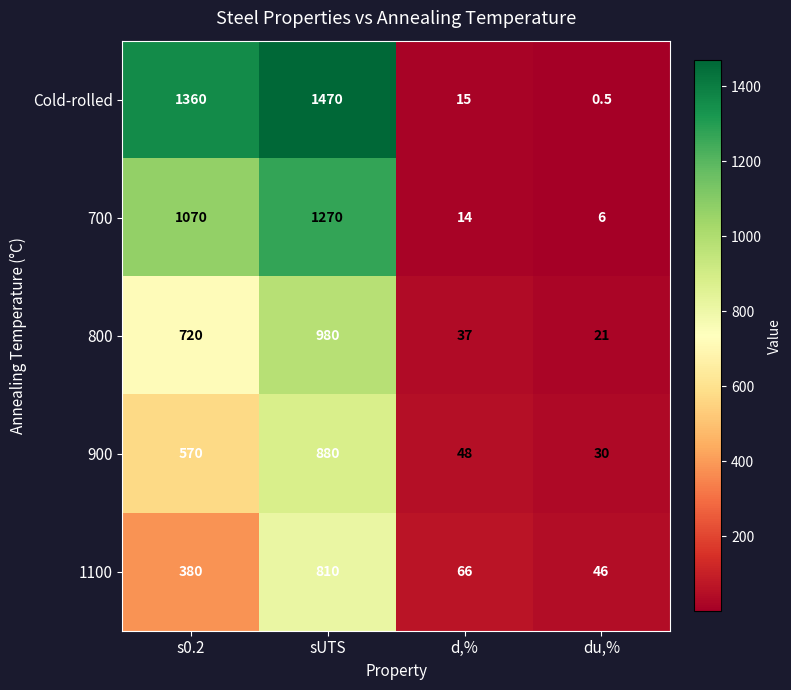

At which label is 700 closest to 638?

s0.2